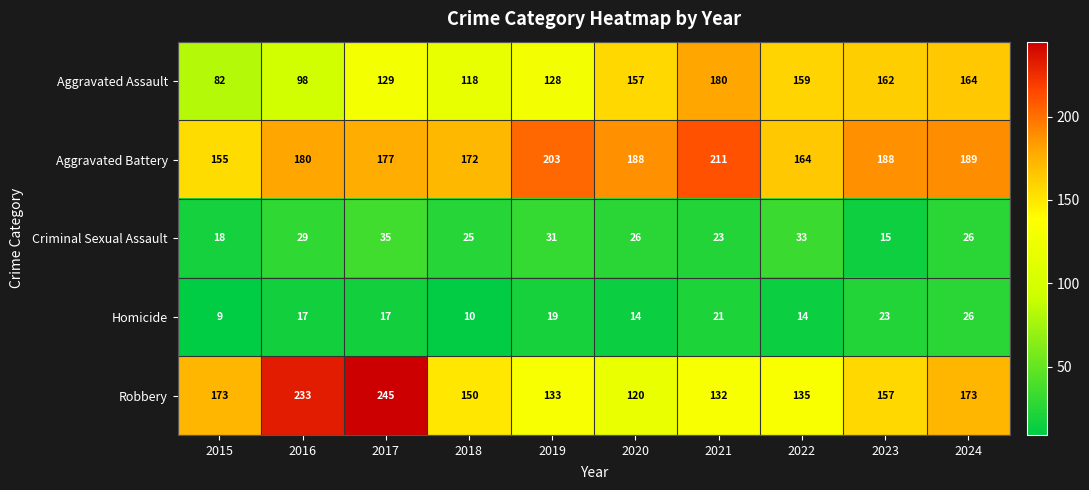

Is it true that Homicide equals 6 at 2022?

False